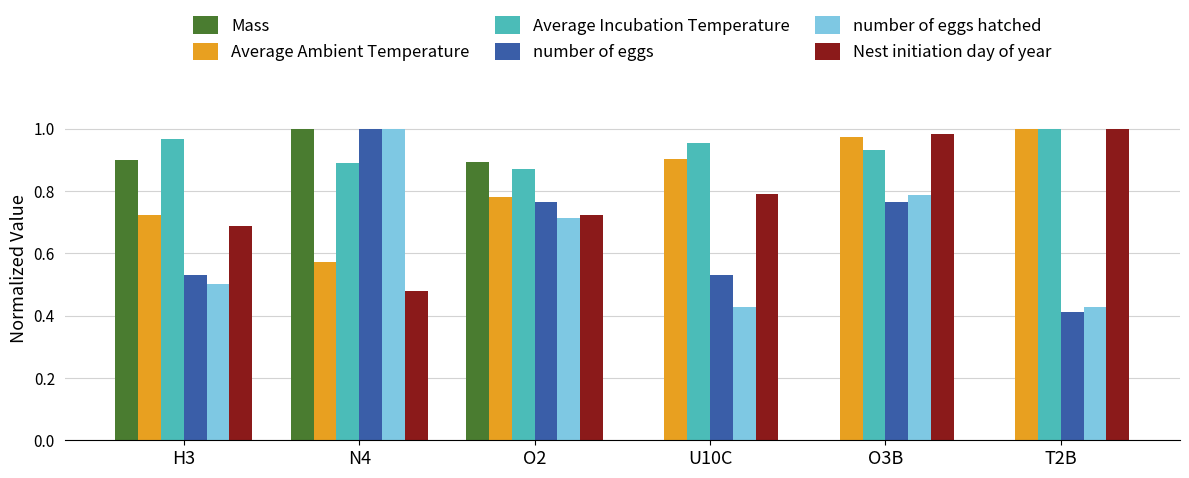

At which category is the sum across all series the highest?

N4